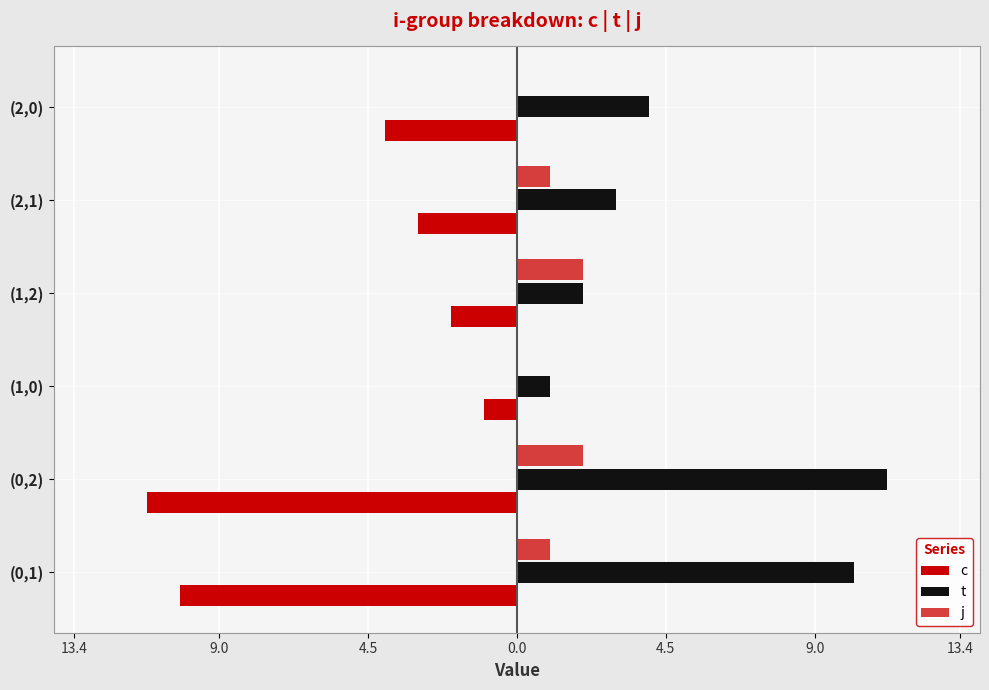

Reading left to right, transcribe all the data shown in this chart.

c: -10.2	-11.2	-1.0	-2.0	-3.0	-4.0
t: 10.2	11.2	1.0	2.0	3.0	4.0
j: 1.0	2.0	0.0	2.0	1.0	0.0